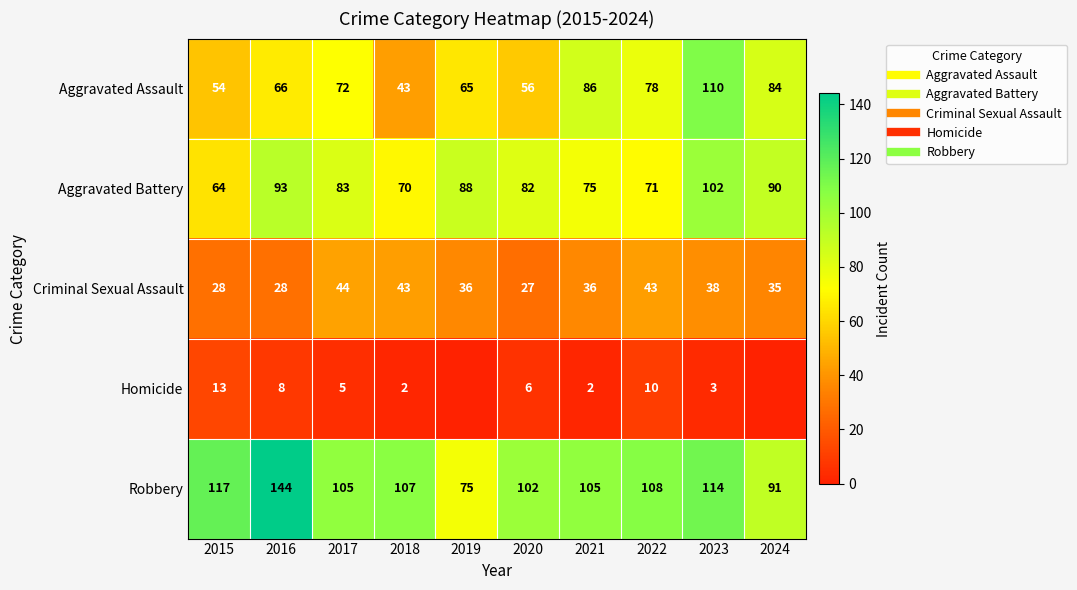

Where does the Robbery series first go above 107?

2015